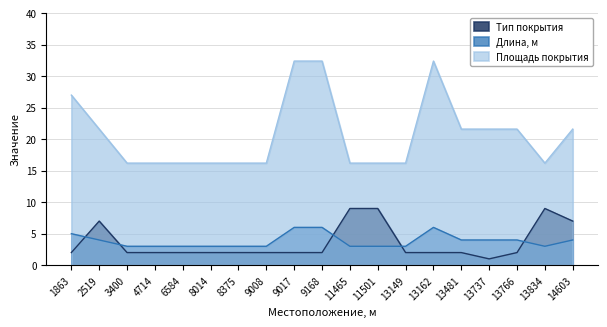

What is the difference between the maximum and minimum values in the Тип покрытия series?

8.0